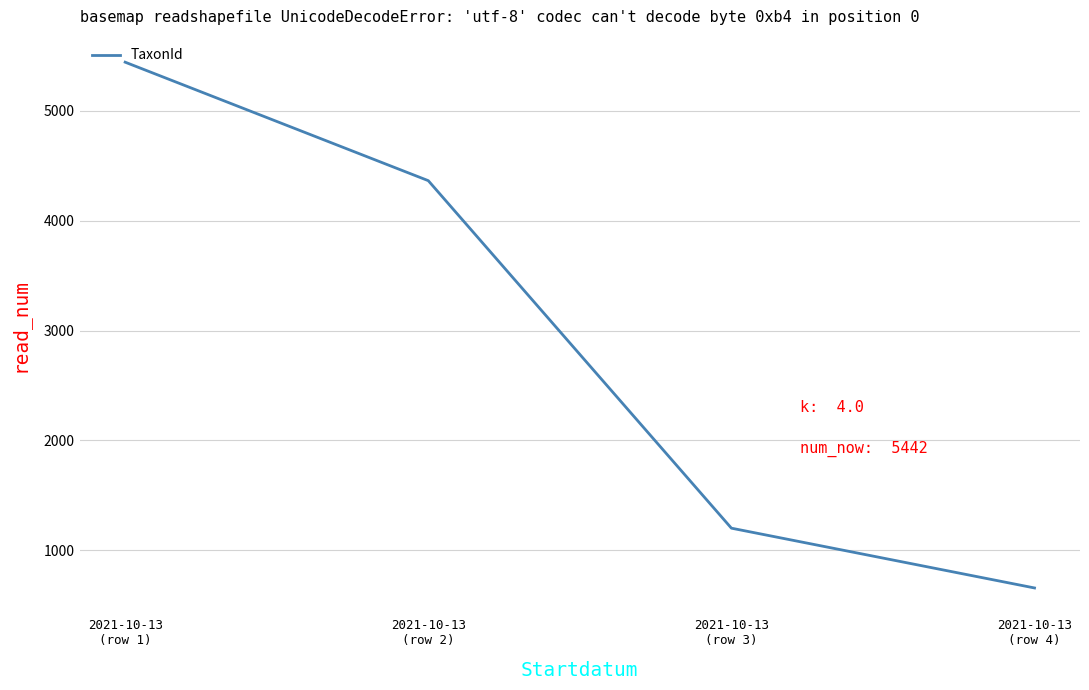

Between 2021-10-13
(row 3) and 2021-10-13
(row 4), which is larger?

2021-10-13
(row 3)